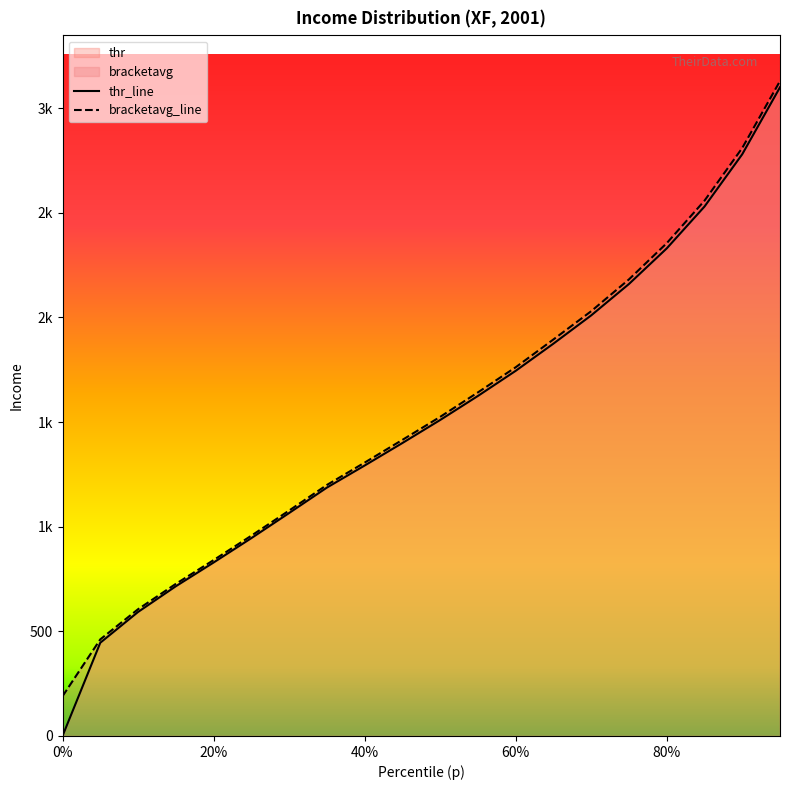

How many lines are shown in the chart?

2